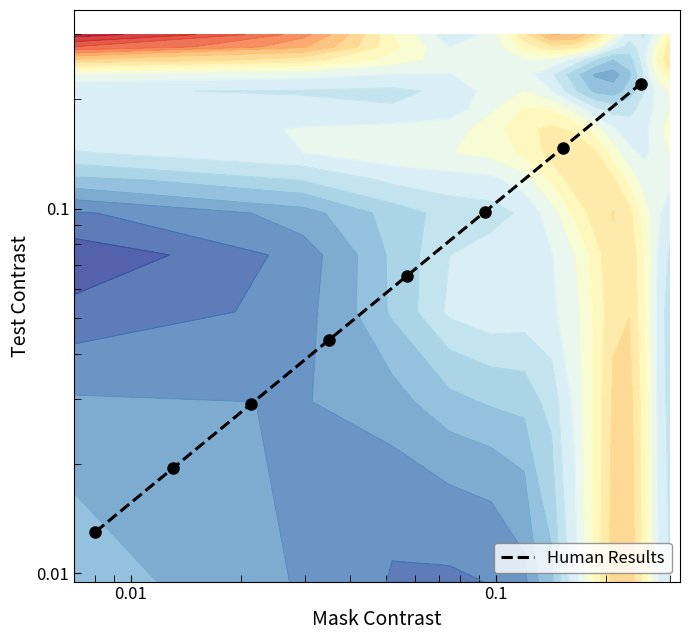

Count the number of data series in this chart.

1